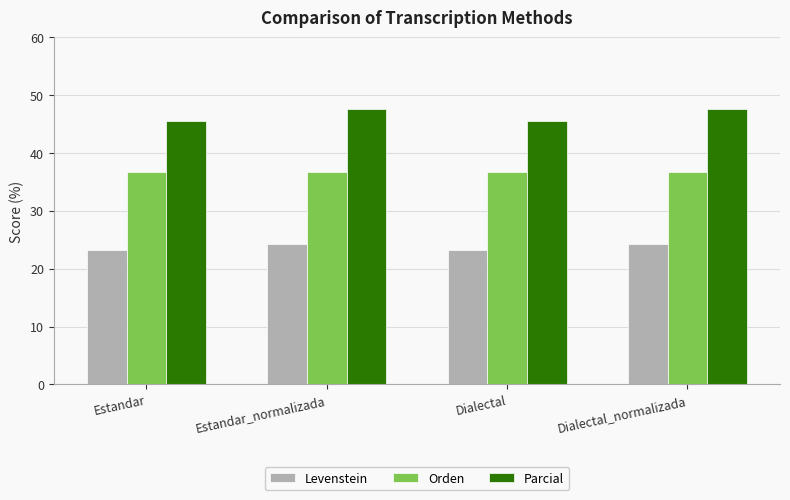

How many series are shown in this chart?

3